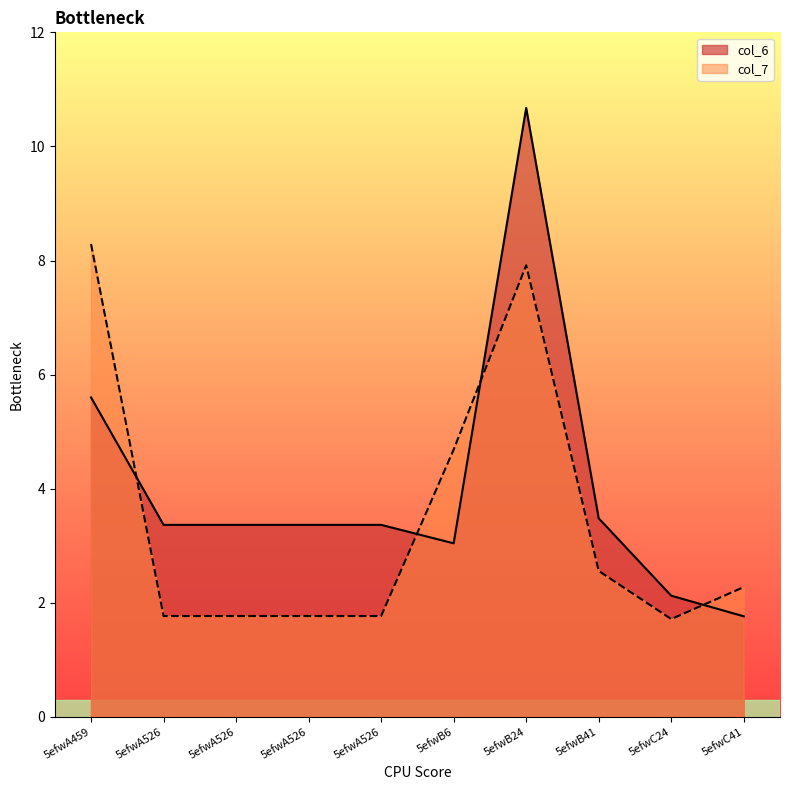

What is the value of the col_6 point at the 8th from the left?

3.5